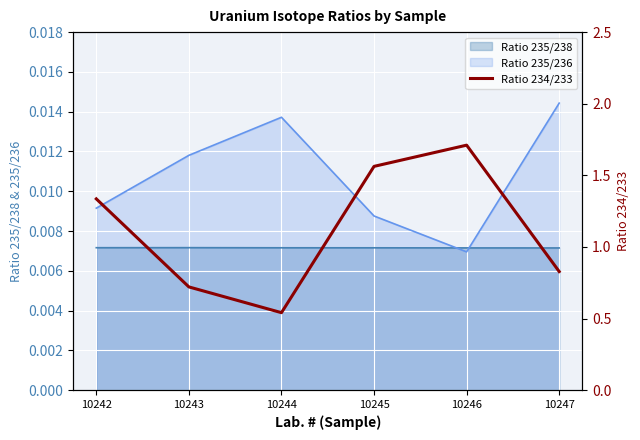

Is it true that the value at 10242 is 0.6?

False